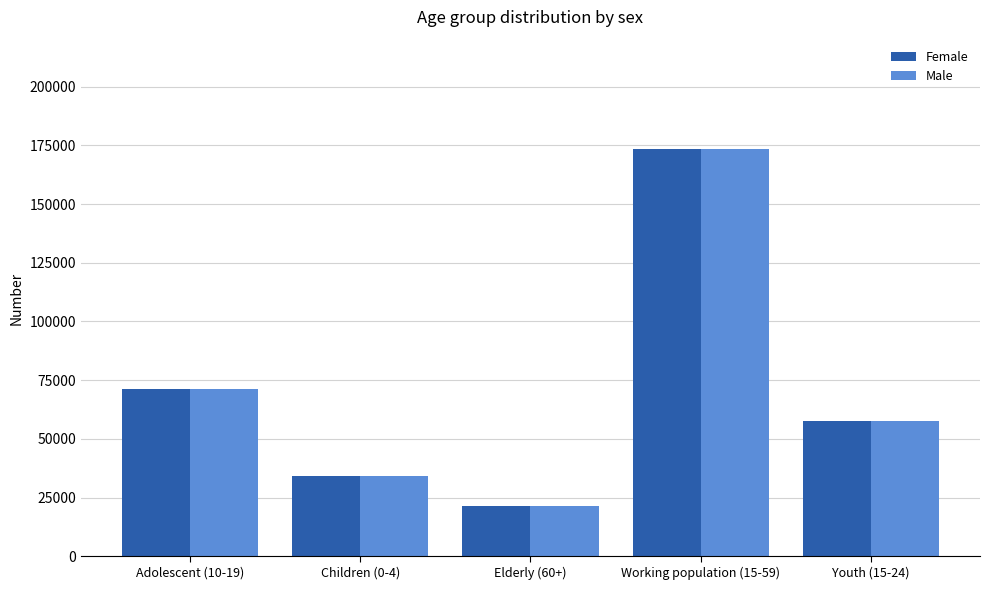

What is the sum of the Female values at Adolescent (10-19) and Youth (15-24)?

128832